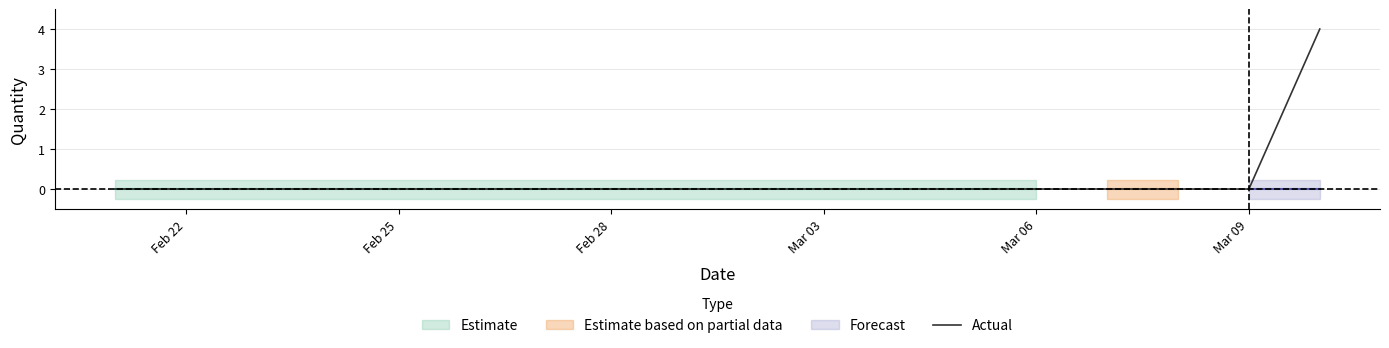

Reading right to left, what are all the values shown in this chart?

4	0	0	0	0	0	0	0	0	0	0	0	0	0	0	0	0	0